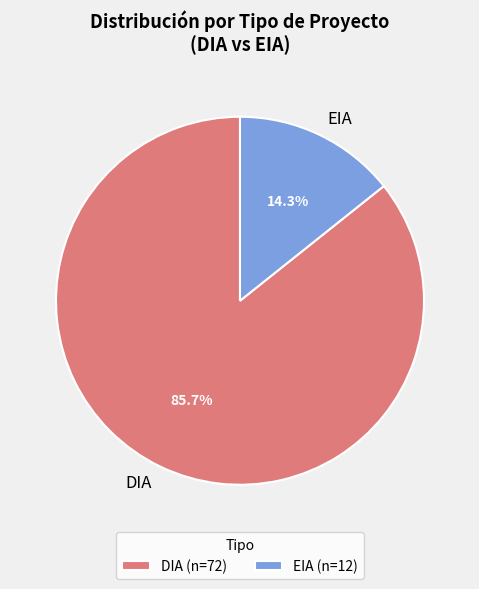

To the nearest percent, what is the average slice percentage?

50%